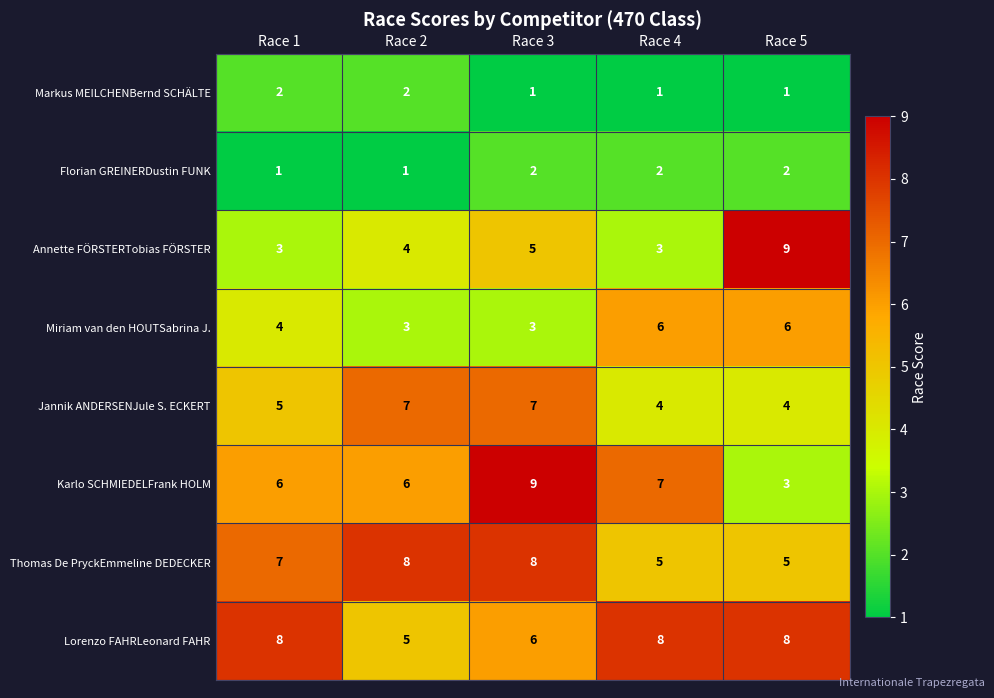

What is the average value of the Thomas De PryckEmmeline DEDECKER series?

7